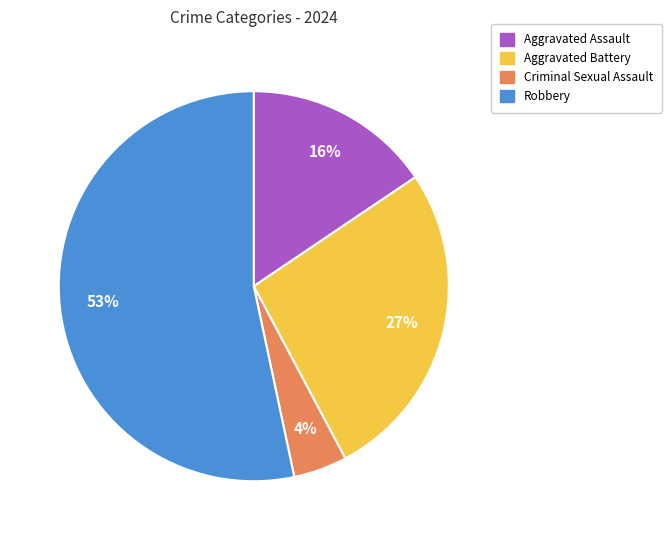

How many segments does this pie chart have?

4